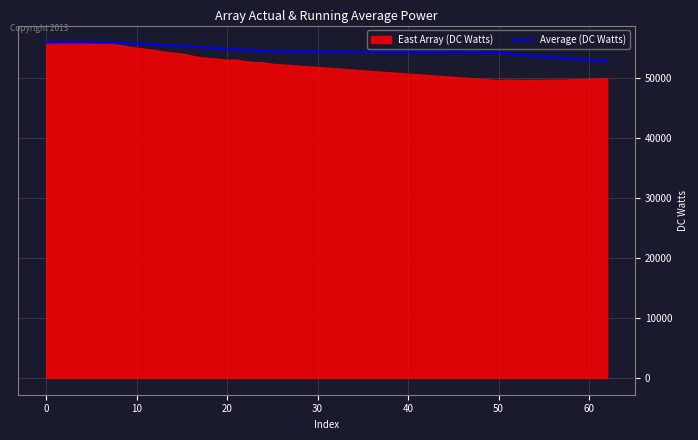

The value of Average (DC Watts) at 50 is 14408.4. True or false?

False